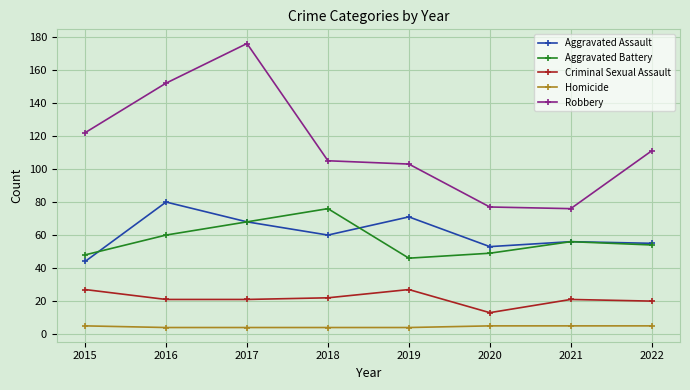

How many values in the Aggravated Battery series are below 56?

4